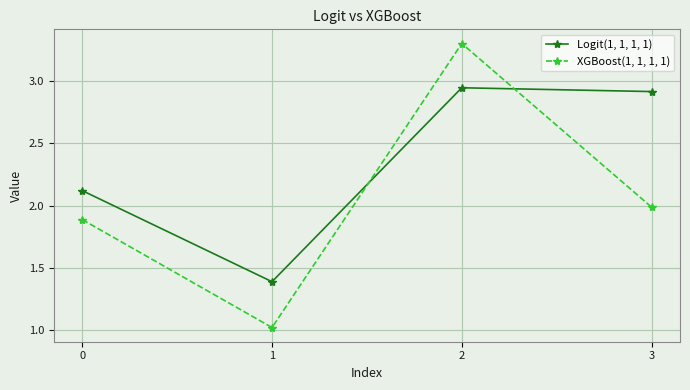

Which category has the highest value across all series?

2